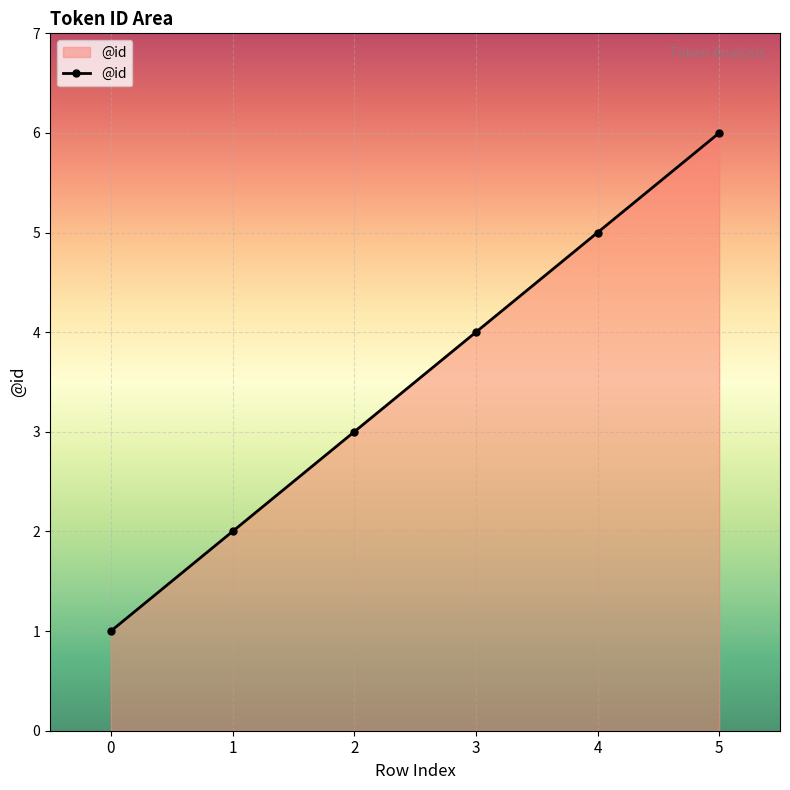

How many distinct data groups are displayed?

1